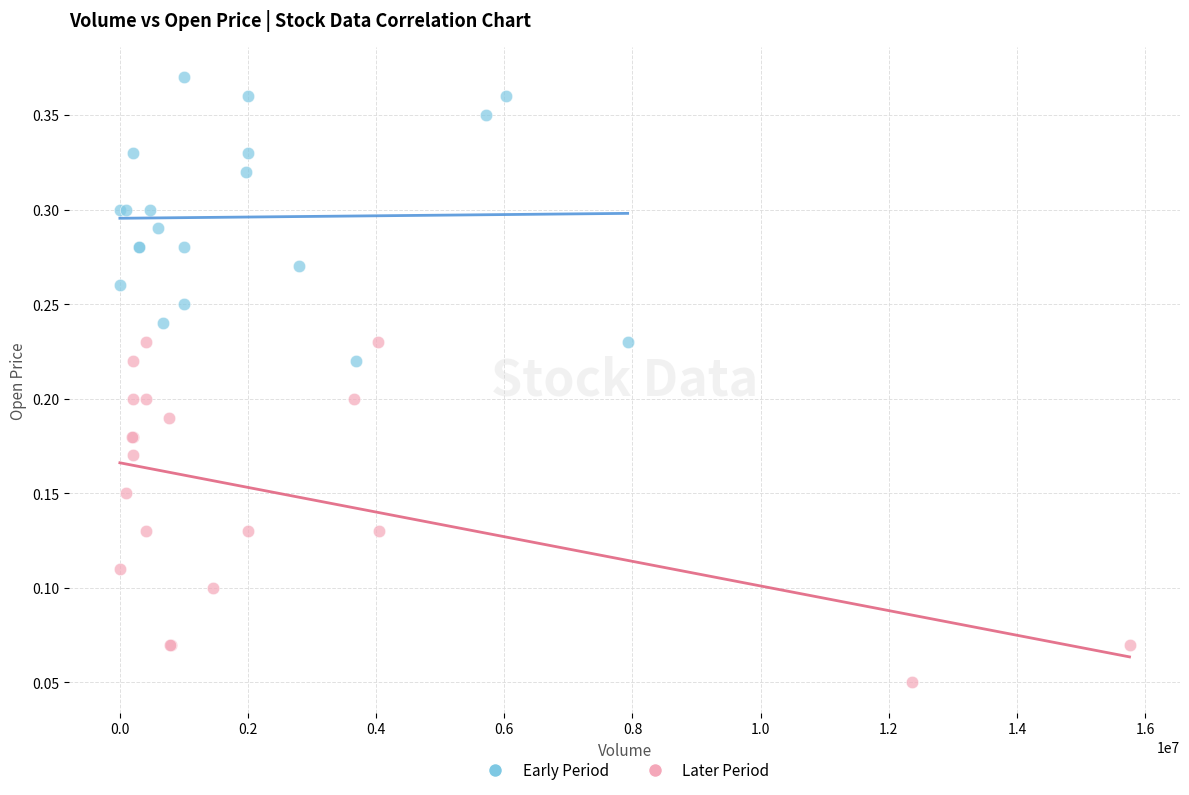

Which series reaches the maximum Y coordinate?

Early Period